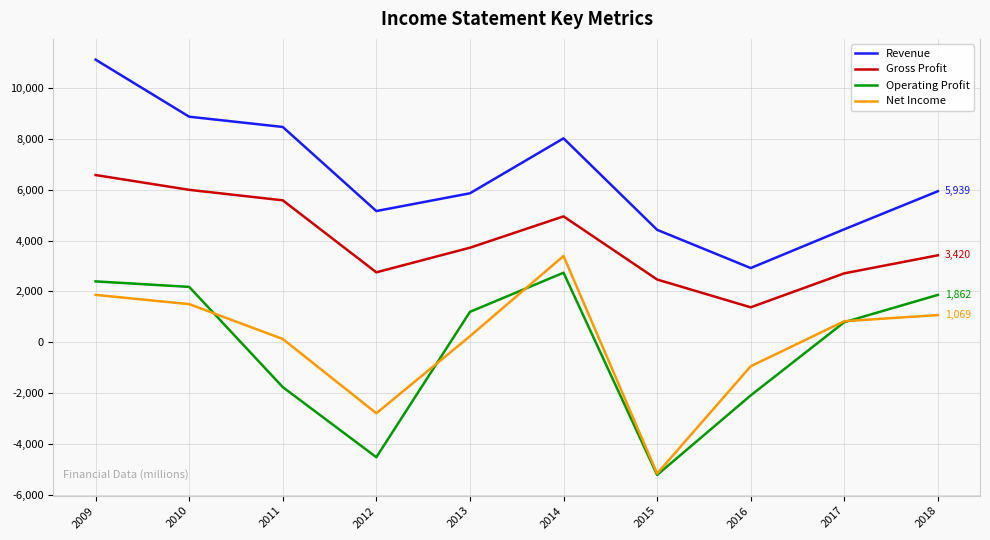

What value does the Net Income series have at 2013, to the nearest 100?

200